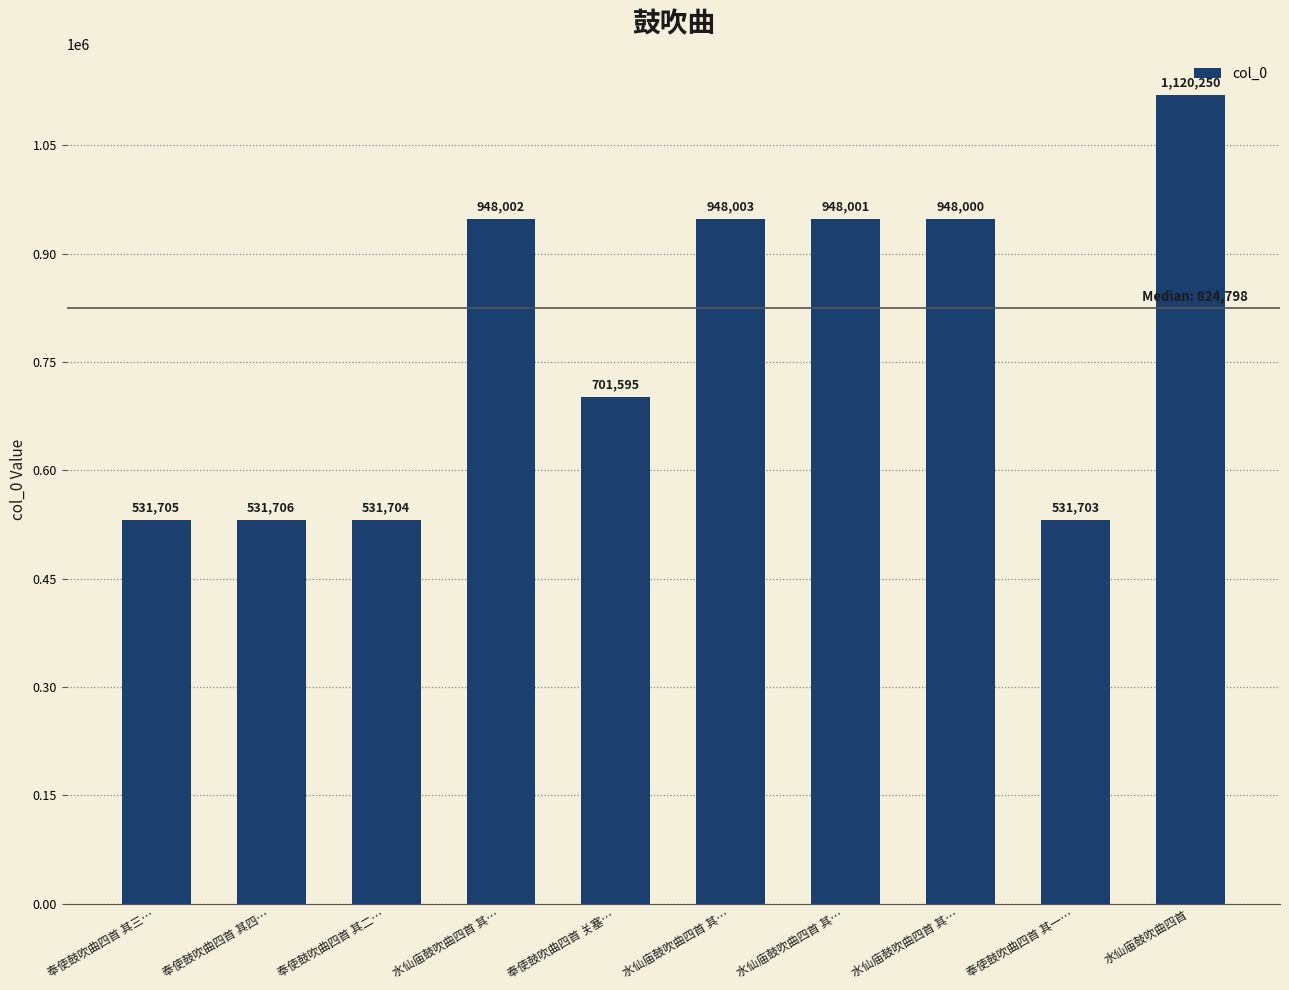

Rank the categories by value from highest to lowest.

水仙庙鼓吹曲四首, 水仙庙鼓吹曲四首 其…, 水仙庙鼓吹曲四首 其…, 水仙庙鼓吹曲四首 其…, 水仙庙鼓吹曲四首 其…, 奉使鼓吹曲四首 关塞…, 奉使鼓吹曲四首 其四…, 奉使鼓吹曲四首 其三…, 奉使鼓吹曲四首 其二…, 奉使鼓吹曲四首 其一…